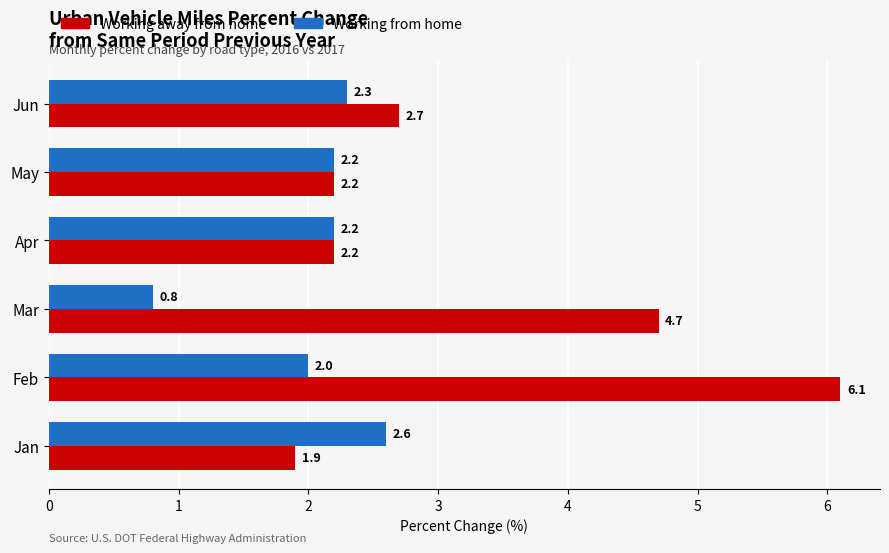

Between Jan and Feb, which series saw the biggest shift?

Working away from home